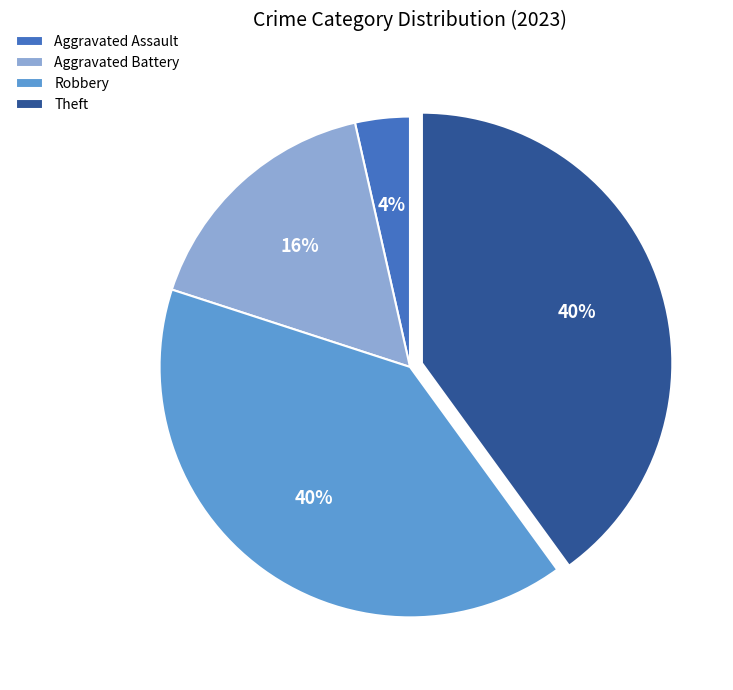

To the nearest percent, what is the average slice percentage?

25%